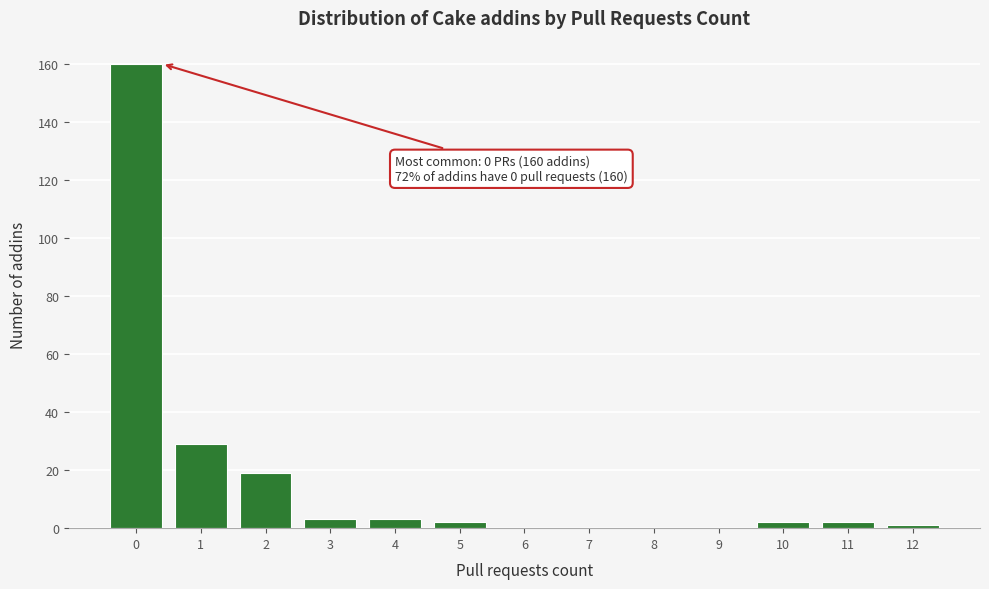

Reading left to right, what are all the values shown in this chart?

0=160	1=29	2=19	3=3	4=3	5=2	6=0	7=0	8=0	9=0	10=2	11=2	12=1